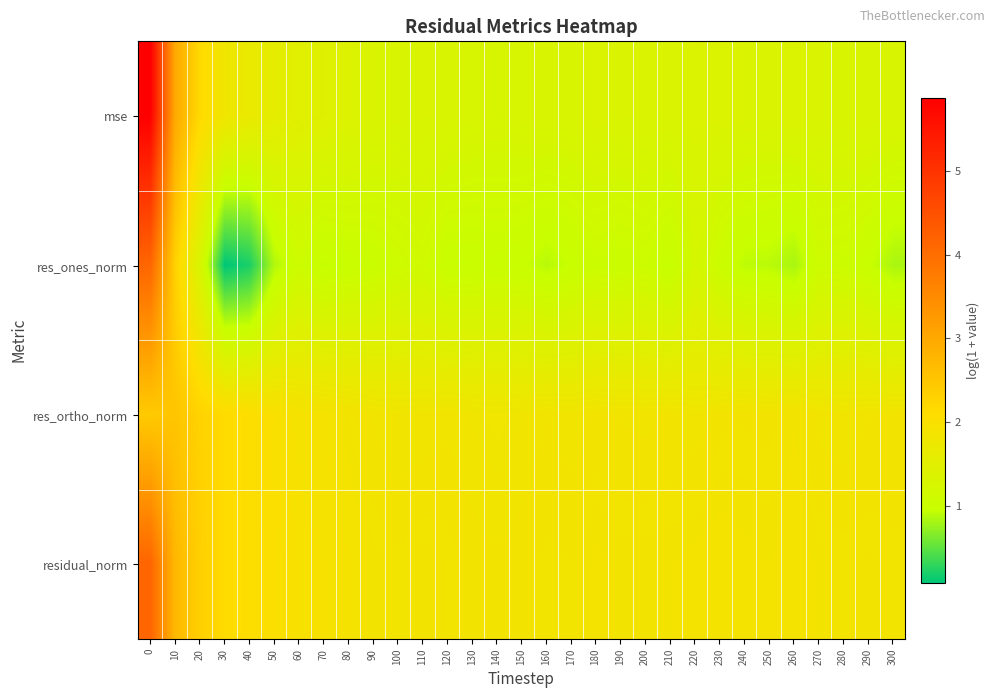

Reading left to right, extract all data points from this chart.

mse: 0=5.9	10=3.0	20=2.2	30=1.8	40=1.7	50=1.6	60=1.5	70=1.4	80=1.4	90=1.3	100=1.3	110=1.3	120=1.3	130=1.3	140=1.3	150=1.3	160=1.3	170=1.3	180=1.4	190=1.3	200=1.3	210=1.3	220=1.4	230=1.4	240=1.3	250=1.3	260=1.4	270=1.3	280=1.3	290=1.3	300=1.3
res_ones_norm: 0=4.1	10=2.3	20=1.3	30=0.1	40=0.2	50=0.9	60=1.1	70=0.9	80=1.0	90=1.0	100=1.1	110=1.1	120=1.0	130=1.0	140=1.0	150=1.0	160=0.9	170=1.0	180=1.0	190=1.0	200=1.1	210=0.9	220=1.2	230=1.0	240=0.9	250=0.9	260=0.8	270=1.1	280=1.0	290=1.0	300=0.8
res_ortho_norm: 0=2.4	10=2.5	20=2.3	30=2.1	40=2.1	50=2.0	60=1.9	70=1.9	80=1.9	90=1.8	100=1.8	110=1.8	120=1.8	130=1.8	140=1.8	150=1.8	160=1.8	170=1.8	180=1.8	190=1.8	200=1.8	210=1.8	220=1.8	230=1.9	240=1.9	250=1.8	260=1.9	270=1.8	280=1.8	290=1.8	300=1.8
residual_norm: 0=4.1	10=2.7	20=2.3	30=2.1	40=2.1	50=2.0	60=2.0	70=1.9	80=1.9	90=1.9	100=1.9	110=1.9	120=1.9	130=1.9	140=1.8	150=1.9	160=1.9	170=1.9	180=1.9	190=1.9	200=1.9	210=1.9	220=1.9	230=1.9	240=1.9	250=1.9	260=1.9	270=1.9	280=1.9	290=1.9	300=1.9